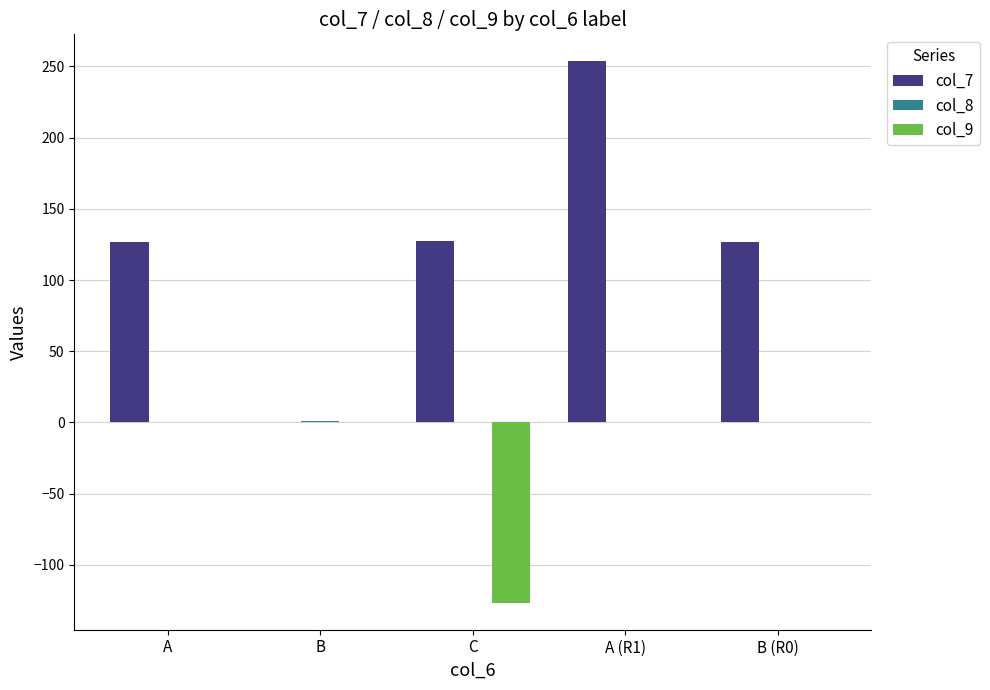

True or false: col_9 has a value of -126.5 at C.

True